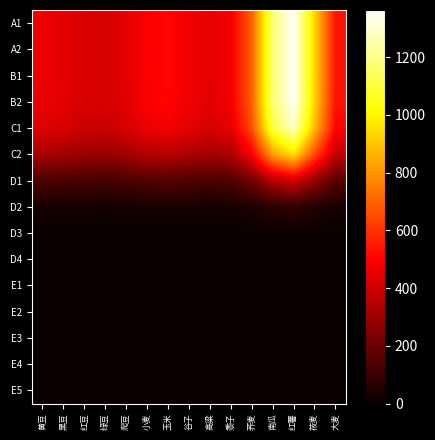

What is the total value across all series at 荞麦?

4179.8